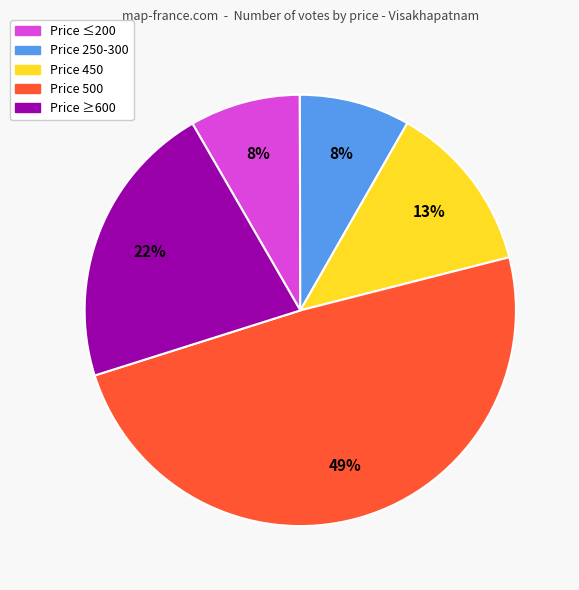

Is there any slice that represents more than half of the pie?

No